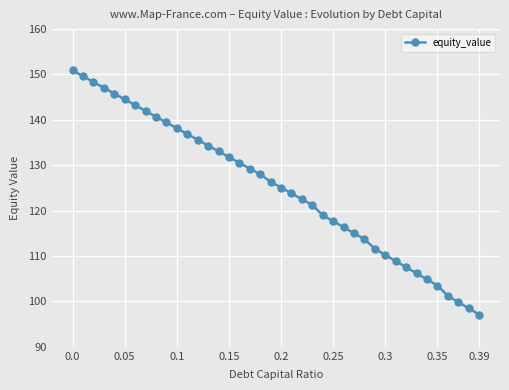

What is the value of the 1st point from the left?

150.9